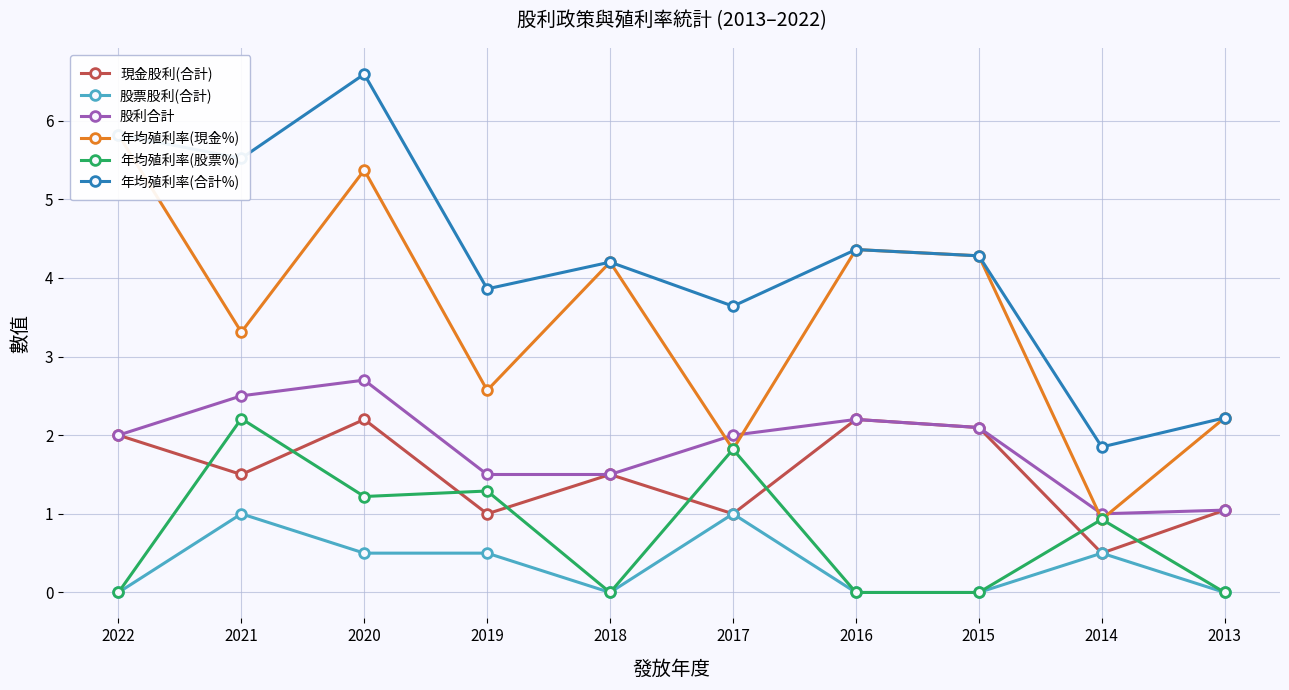

Between 2020 and 2016, which series saw the biggest shift?

年均殖利率(合計%)